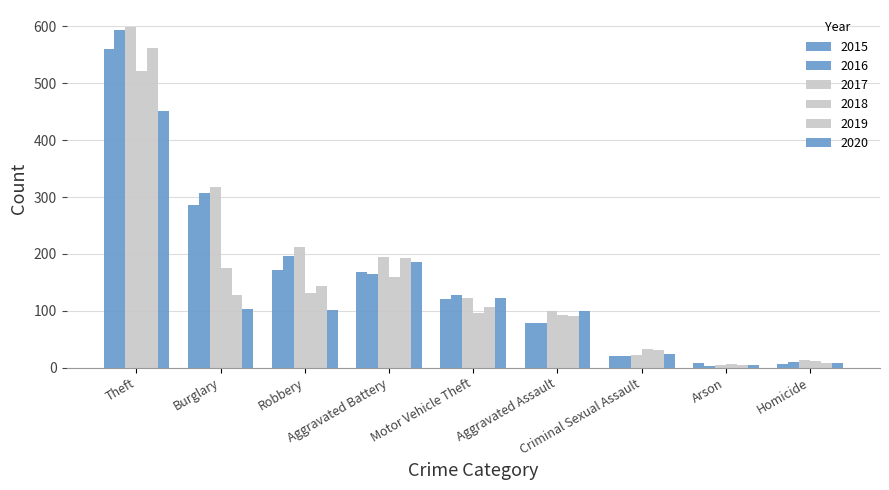

What is the sum of the 2018 values at Burglary and Theft?

697